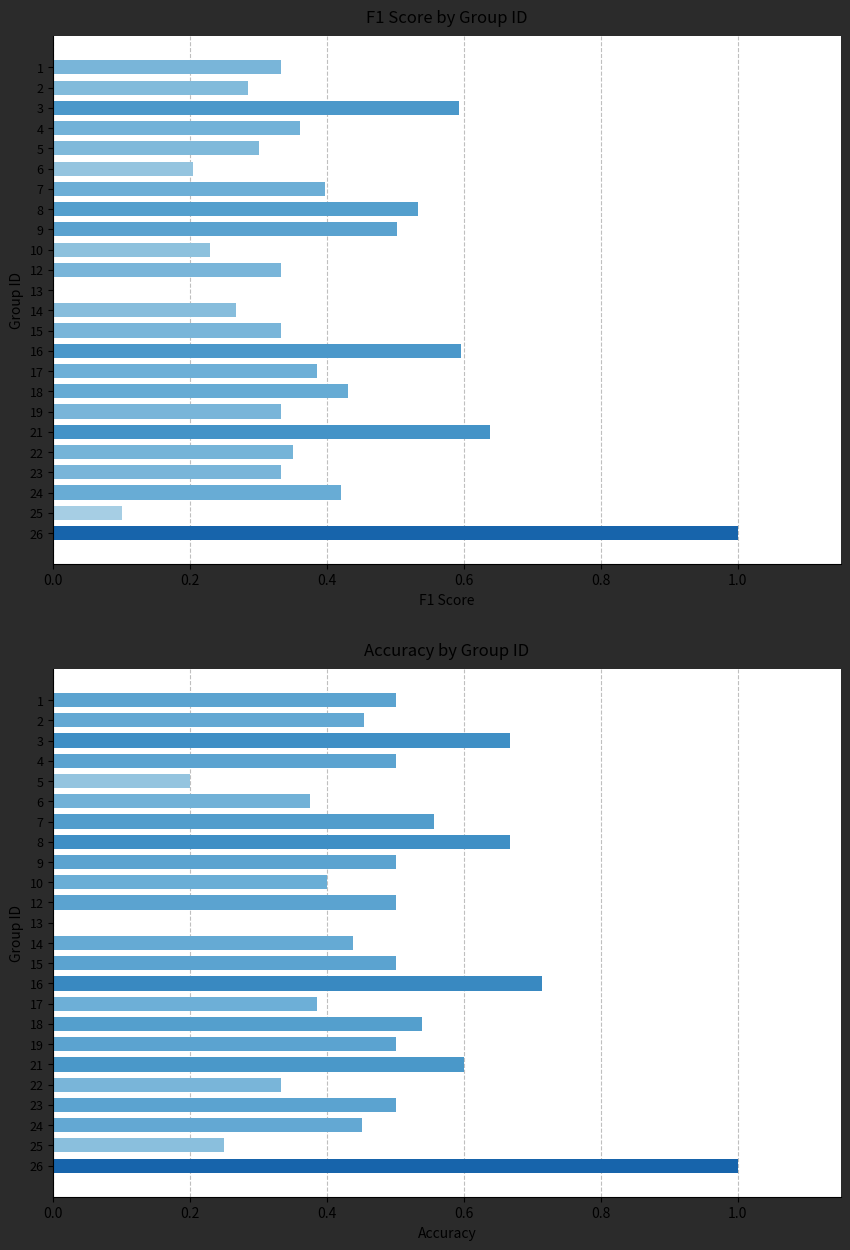

Is the value of accuracy at 9 greater than the value of f1 at 4?

Yes